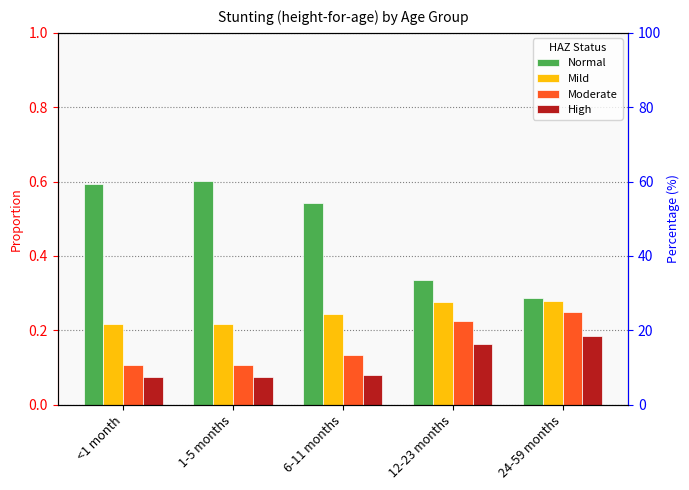

How many distinct data groups are displayed?

4